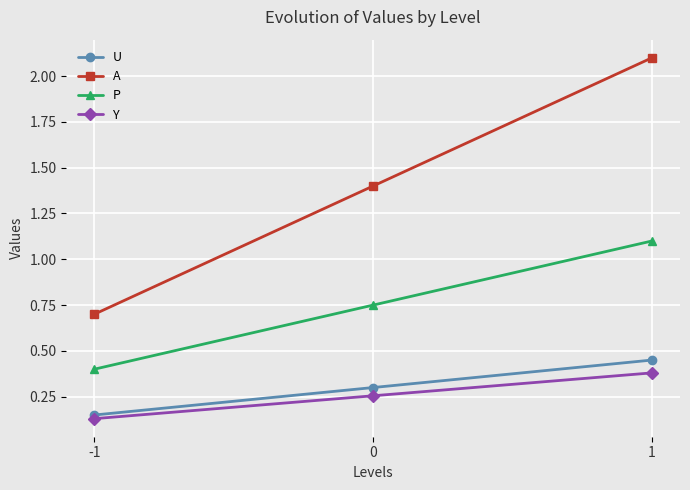

Between 0 and 1, which series saw the biggest shift?

A